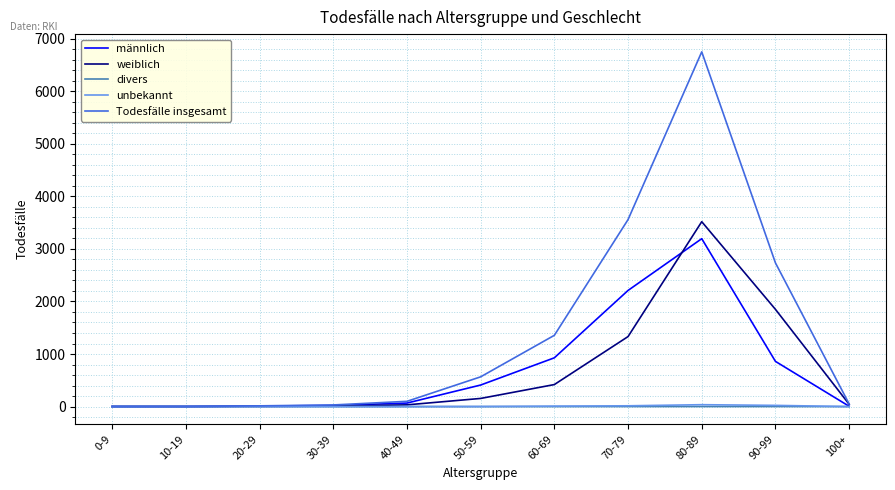

What is the difference between the maximum and minimum values in the divers series?

1